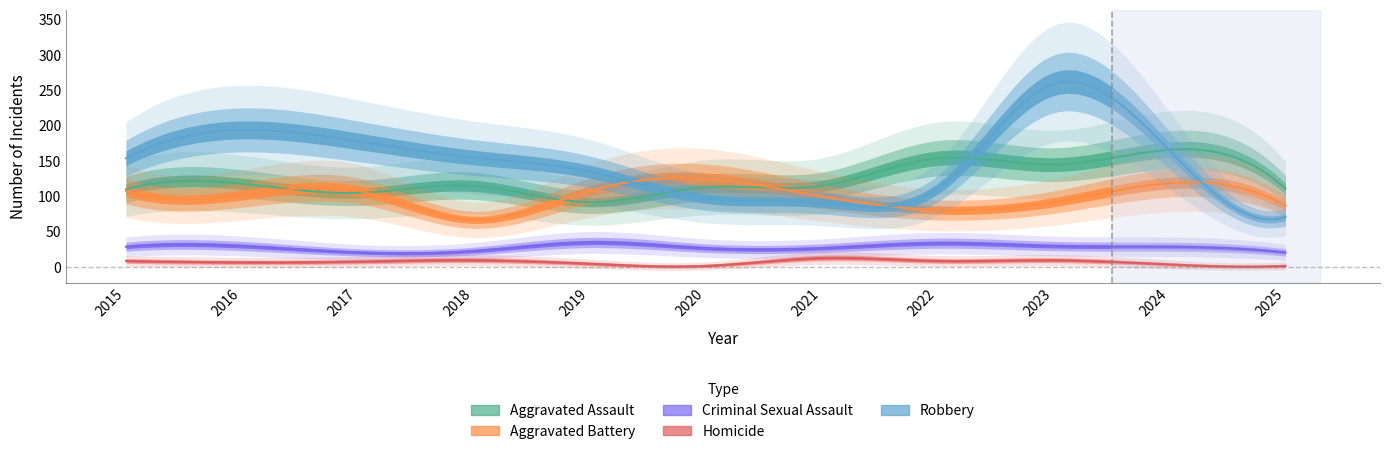

Does the chart have visible grid lines?

No